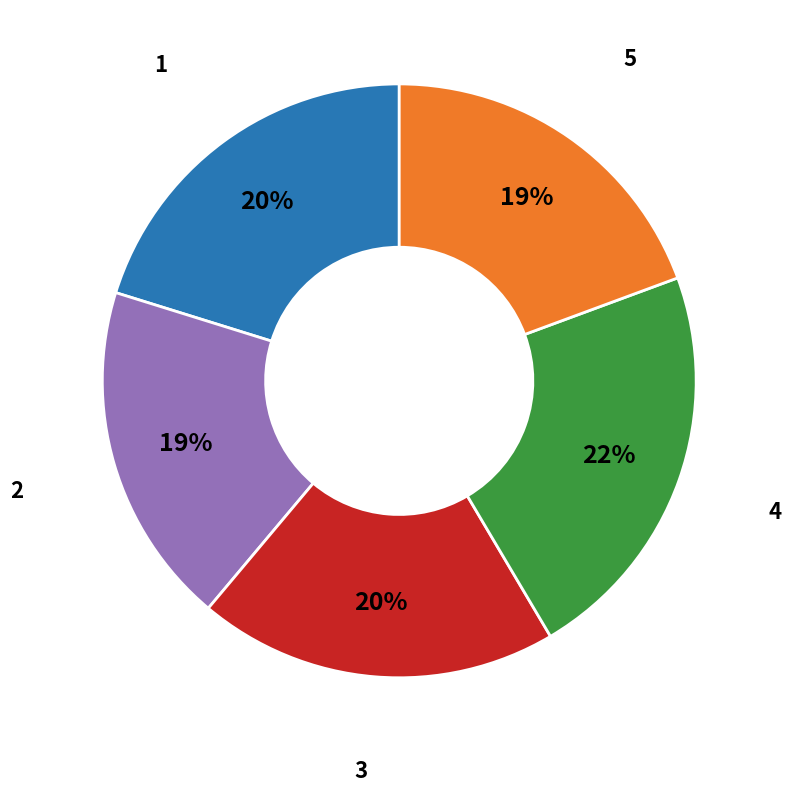

What percentage is the 1 slice, to the nearest percent?

20%